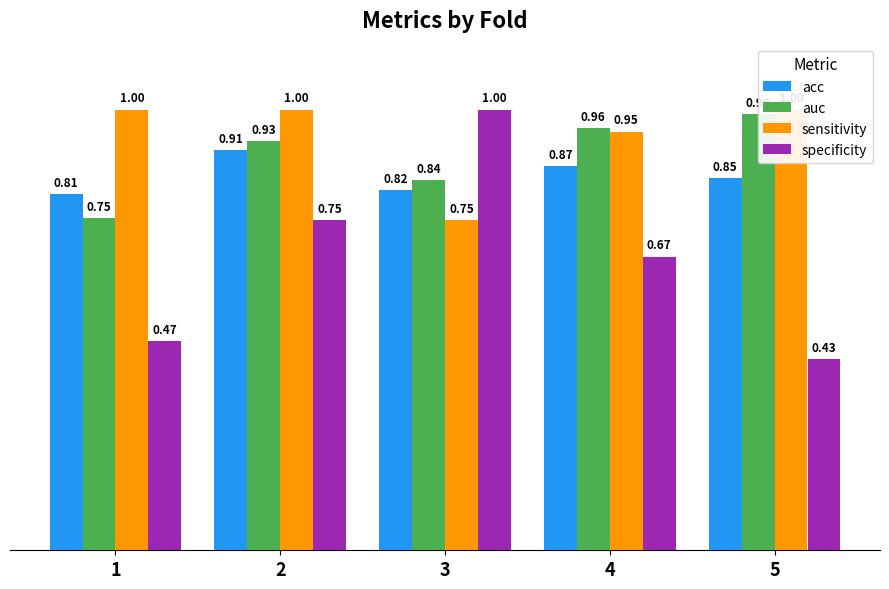

What is the difference between the specificity values at 2 and 5?

0.3